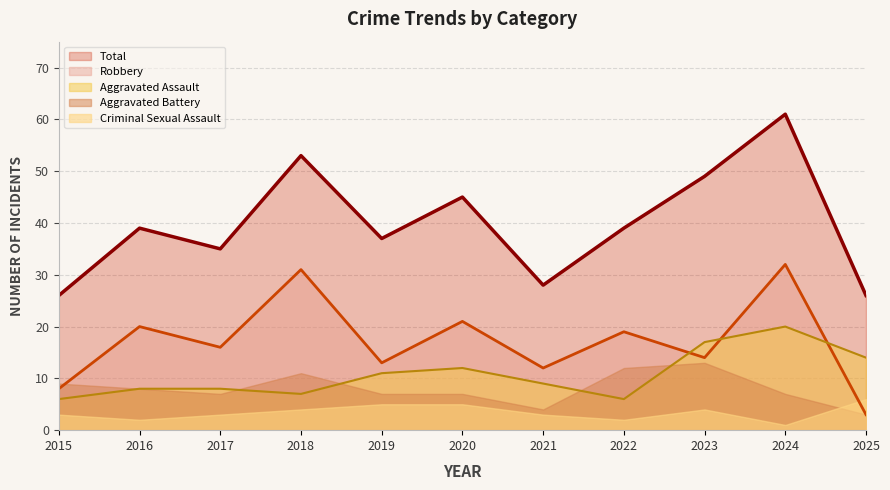

At how many categories does at least one series exceed 22?

11